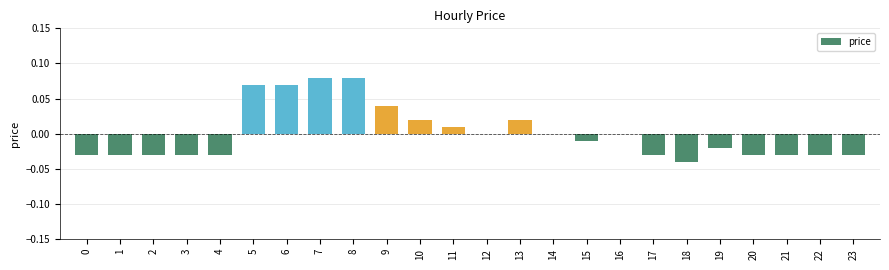

The chart shows a value of 0.0 at 12. True or false?

True